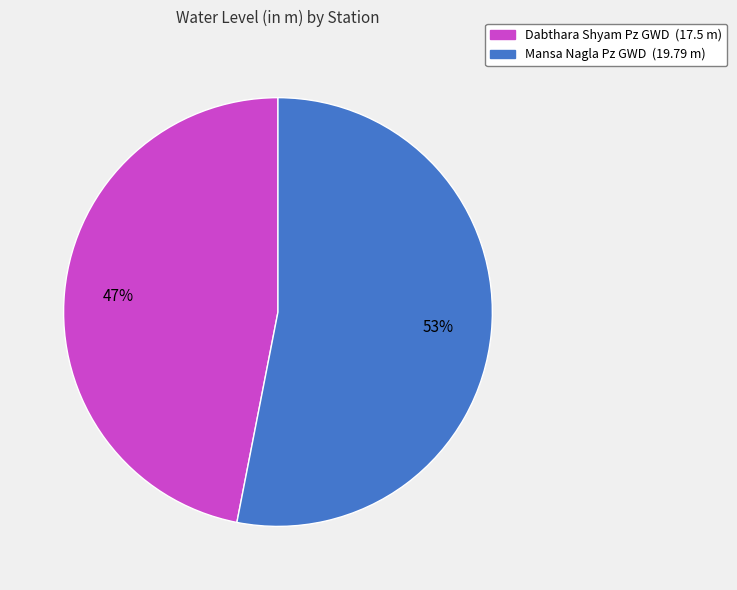

True or false: Mansa Nagla Pz GWD accounts for 45% of the total.

False